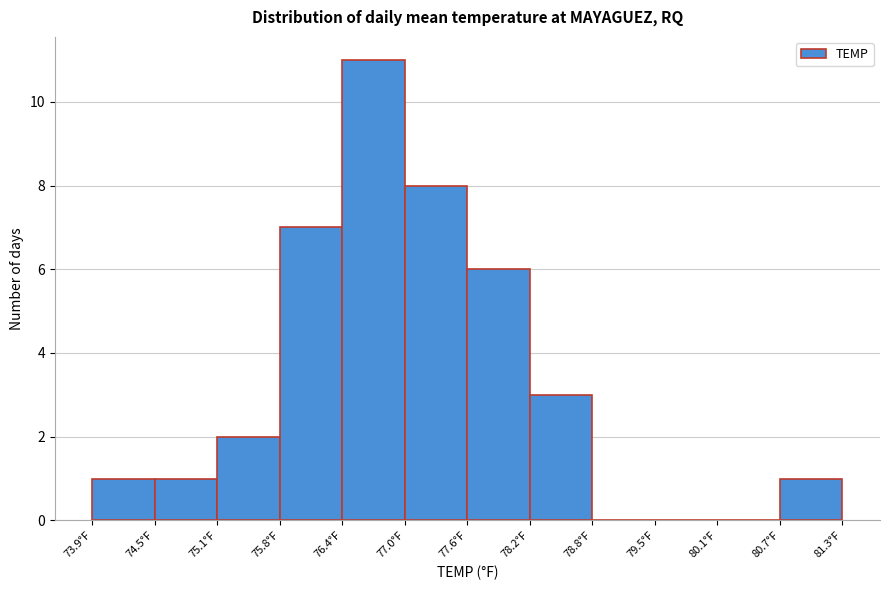

Over which range of the x-axis is the bar tallest?

76.4 to 77.0